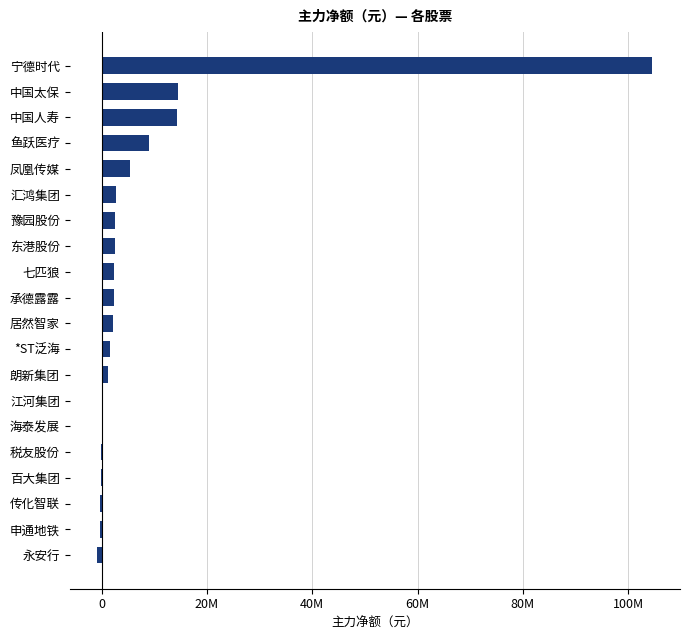

Count the number of categories in the chart.

20